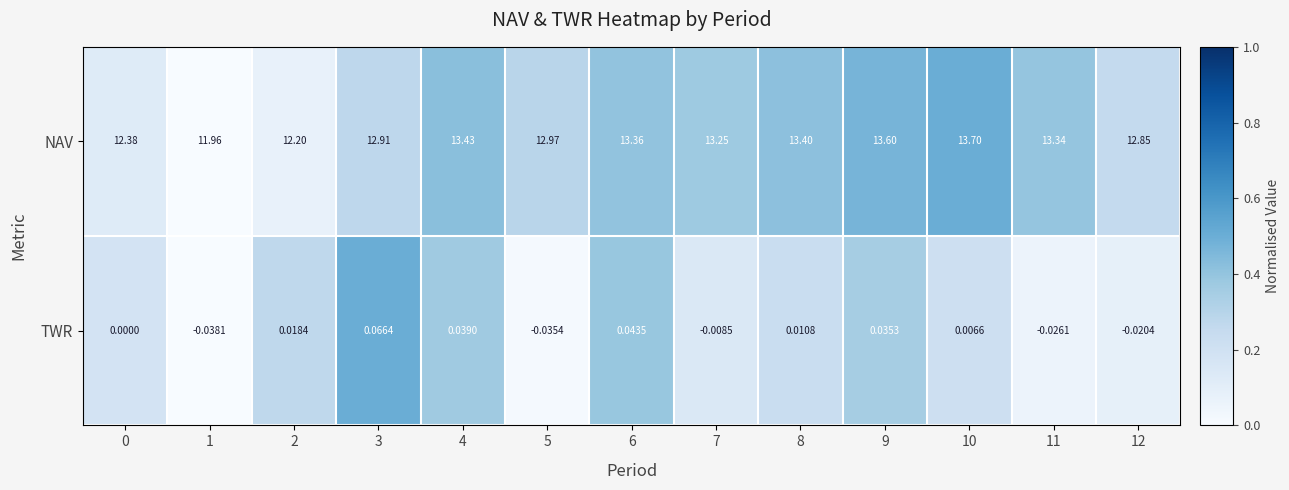

What is the greatest value displayed?

13.7